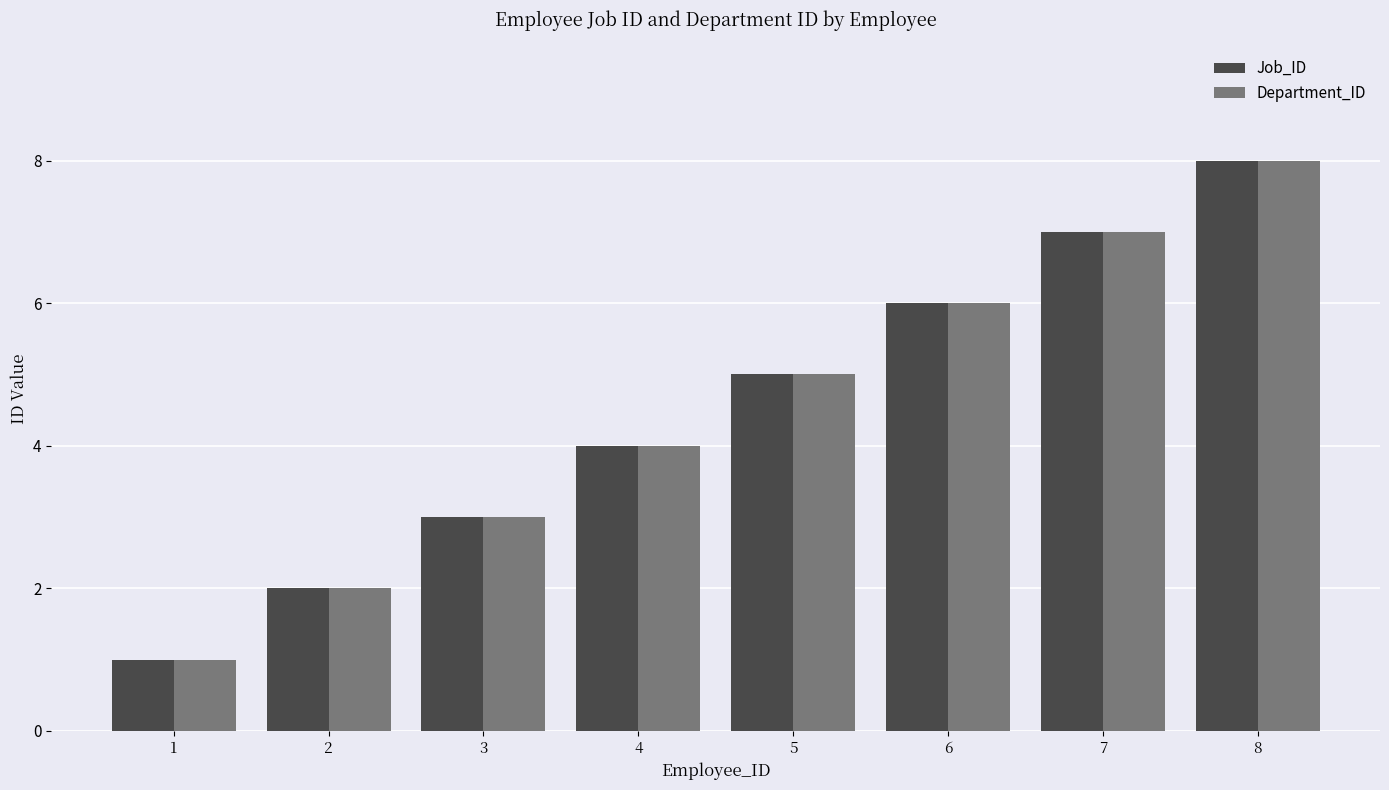

List the labels in order of Department_ID value, largest first.

8, 7, 6, 5, 4, 3, 2, 1